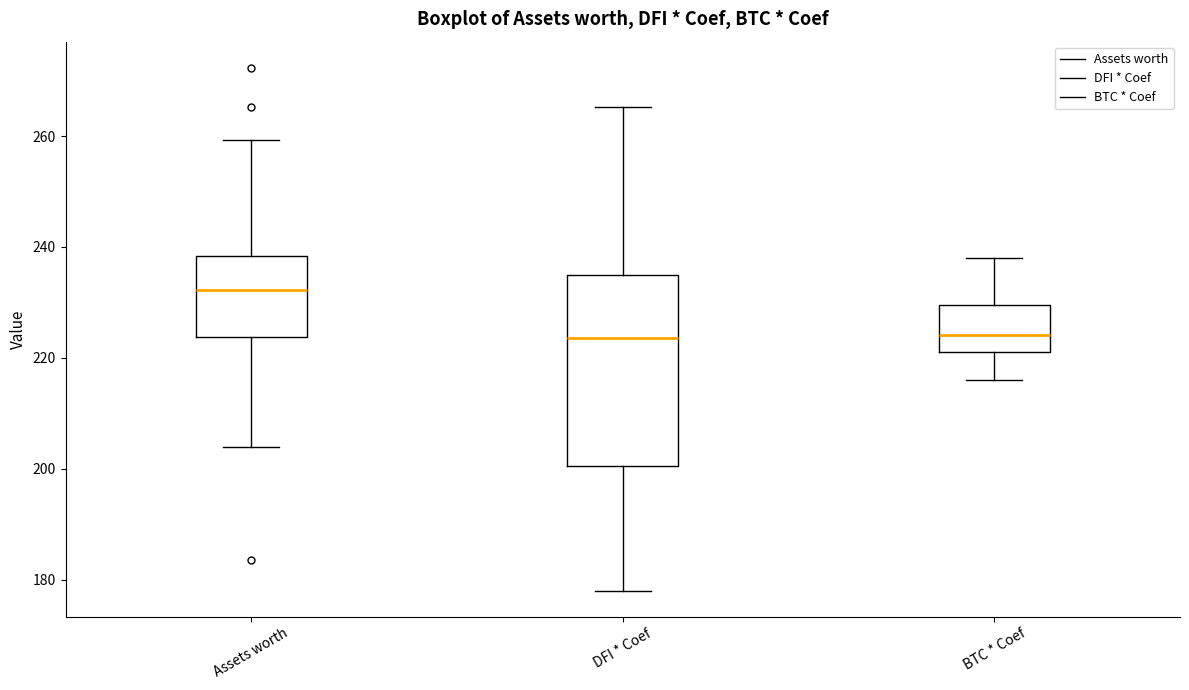

Reading left to right, transcribe this box plot: for each box, give where its median line is, the range the box spans, and where its two whiskers end, as read against the y-axis. The values are not printed on the chart, so give them approximately, as read against the axis.

Assets worth: median 232, box 224 to 238, whiskers 204 to 260
DFI * Coef: median 224, box 200 to 234, whiskers 178 to 266
BTC * Coef: median 224, box 222 to 230, whiskers 216 to 238